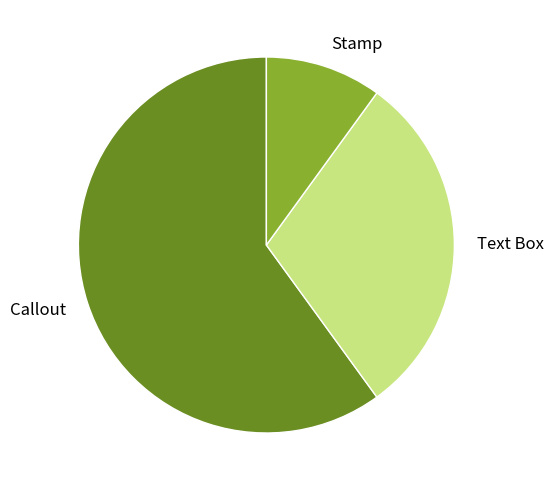

Approximately how many times larger is the value at Text Box compared to Stamp?

3.0